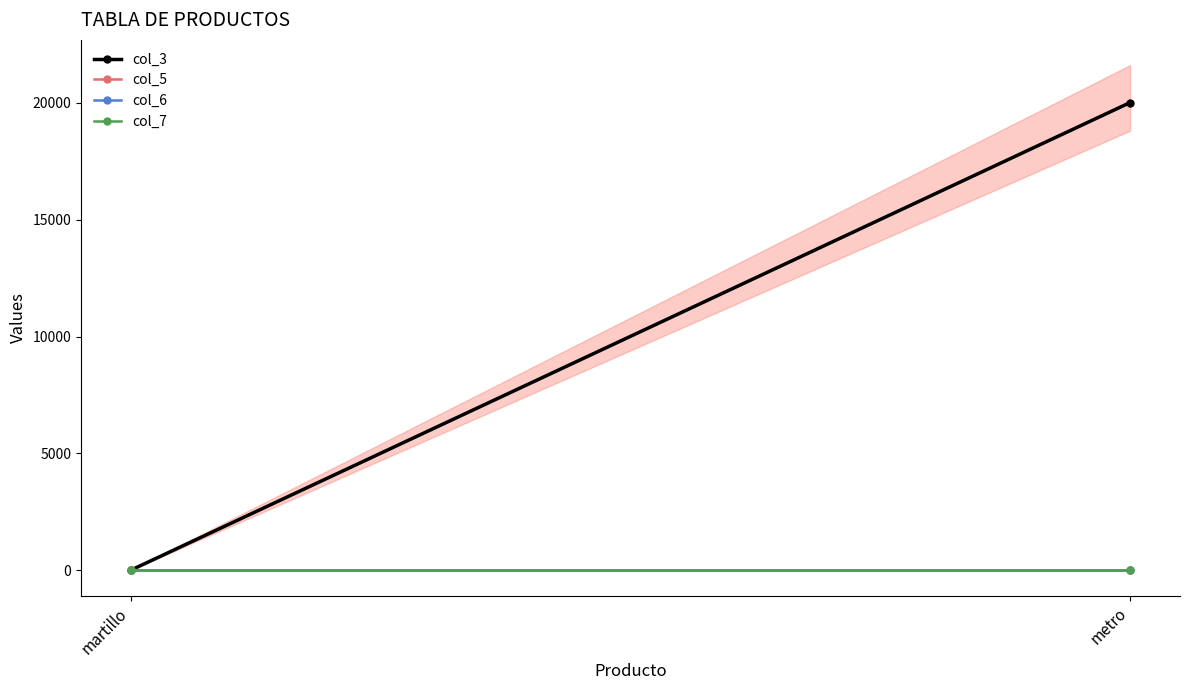

The col_6 series shows 2.0 at metro. True or false?

True